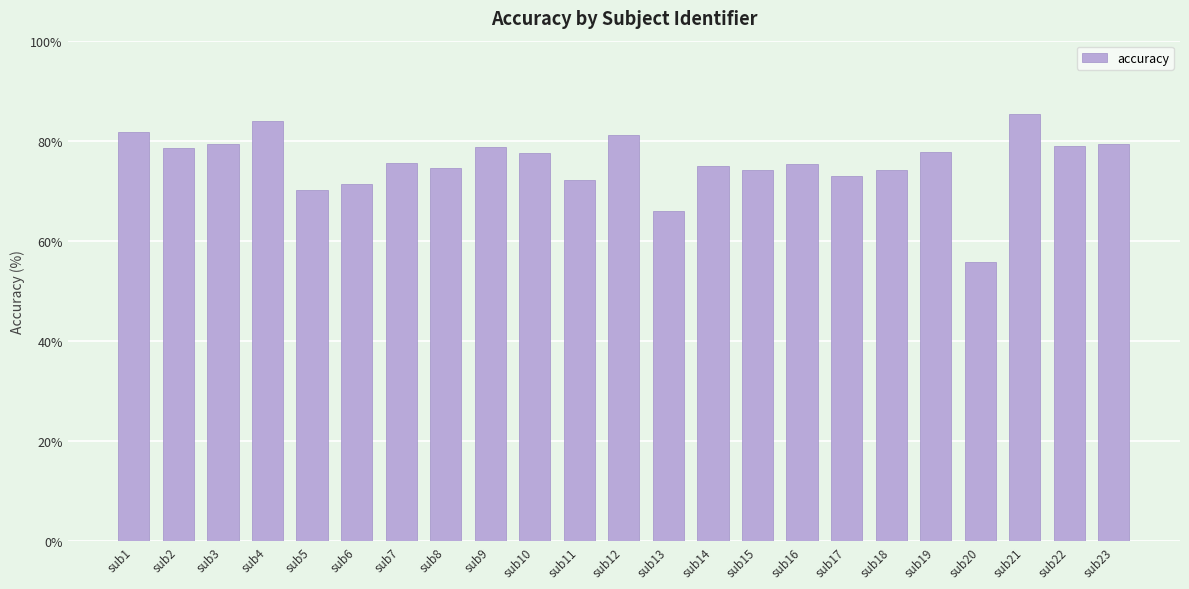

What is the change in value from sub6 to sub13?

-5.3